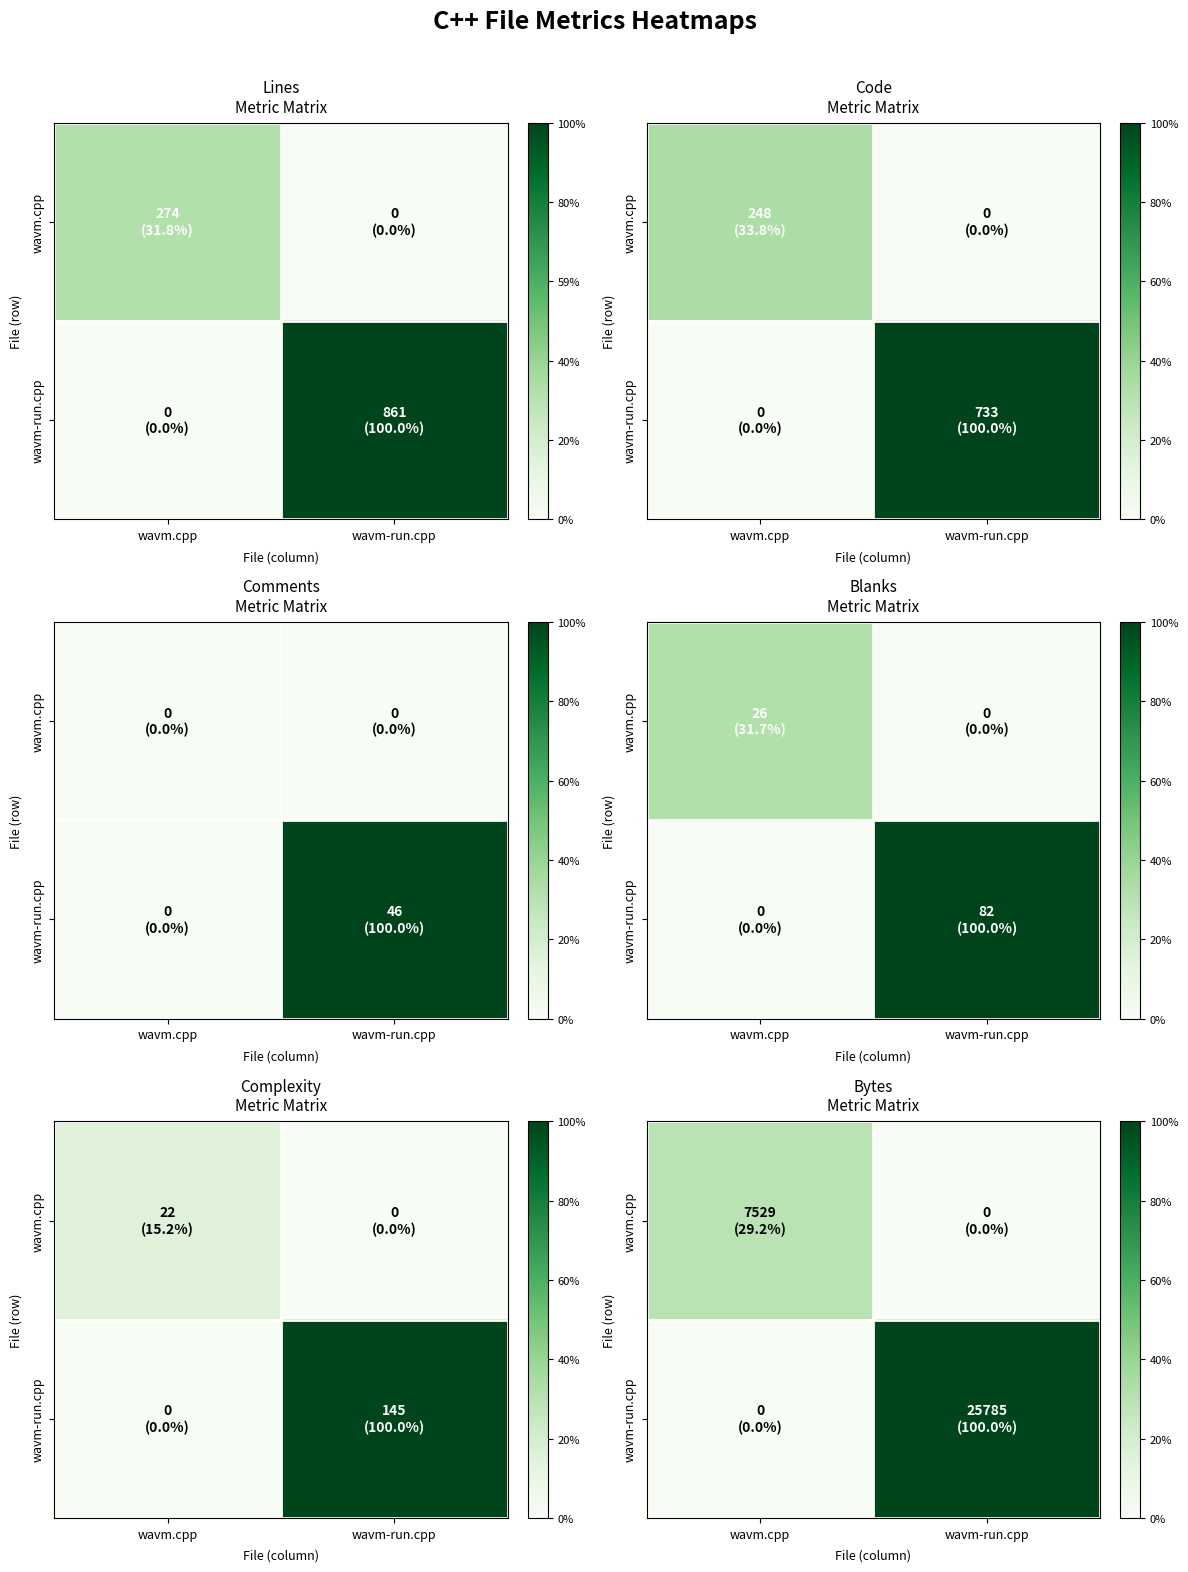

At how many categories does at least one series exceed 9955?

1